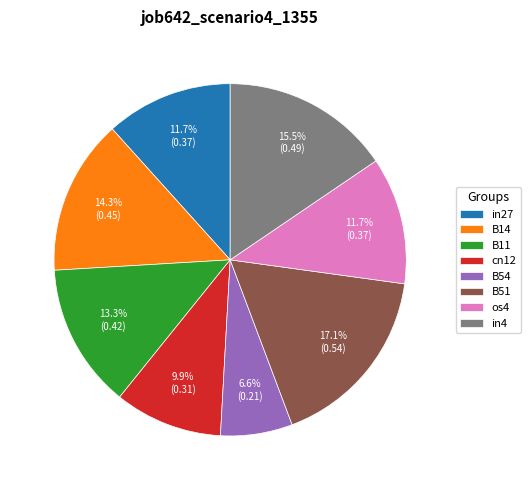

The in4 slice represents 29% of the pie. True or false?

False